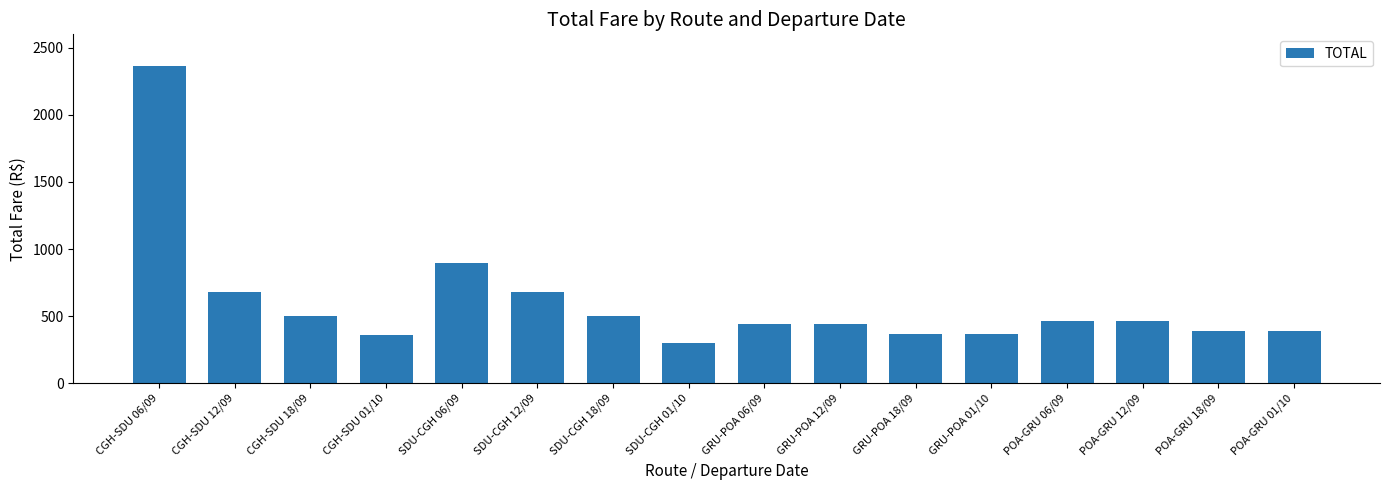

What is the difference between the maximum and minimum values?

2059.4